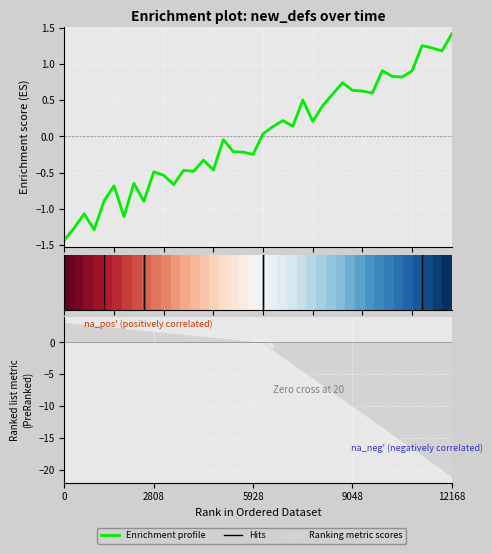

What is the sum of the values at 10 and 8?

-1.4